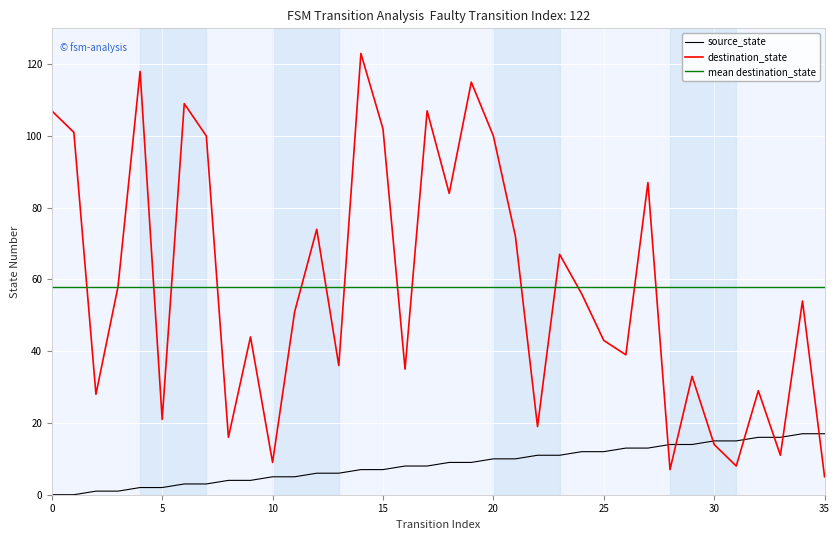

At which category is the sum across all series the highest?

14